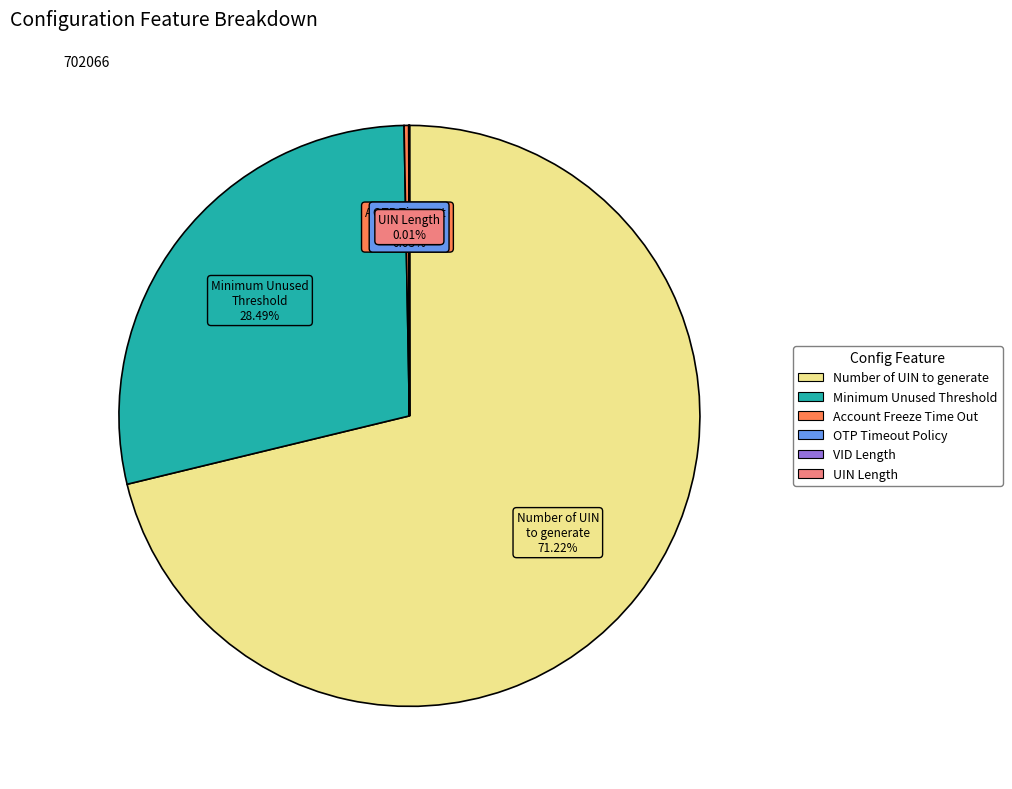

Does any single category account for the majority?

Yes